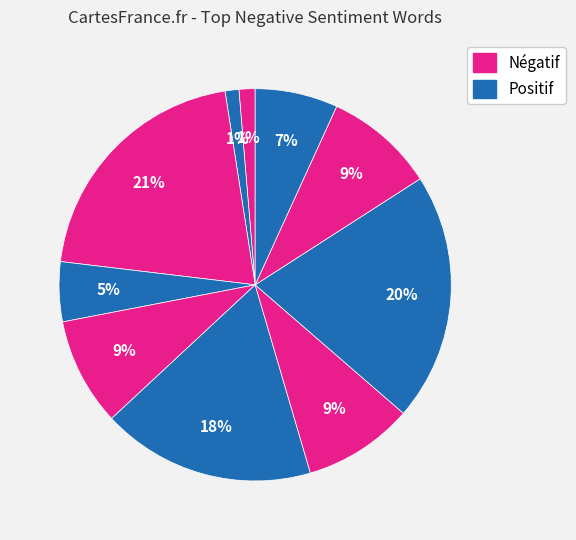

Is there any slice that represents more than half of the pie?

No